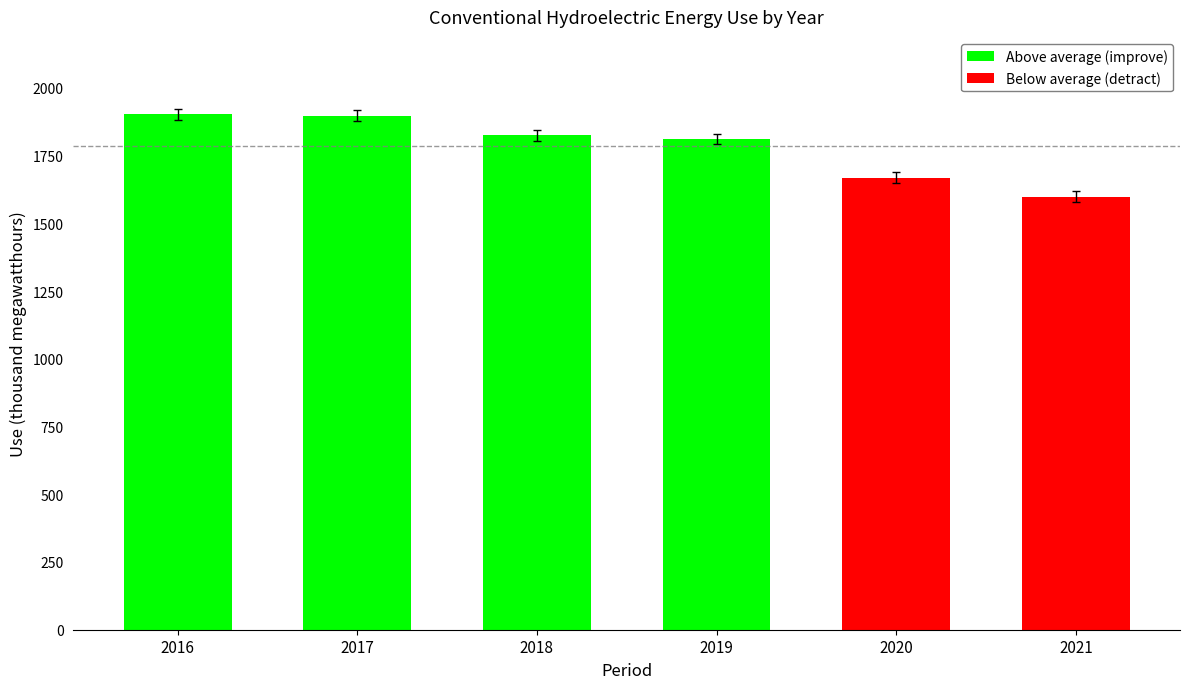

What is the value of the 6th bar from the left?

1598.3